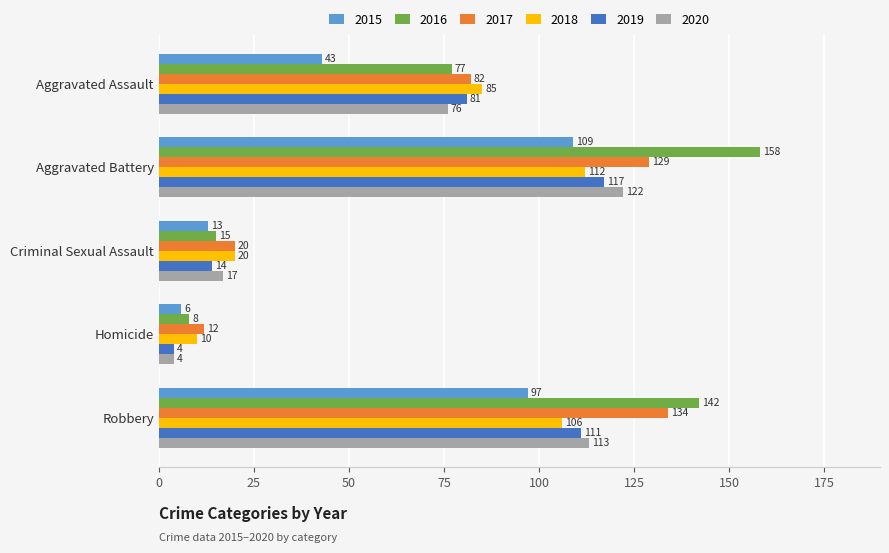

What value does the 2019 series have at Criminal Sexual Assault?

14